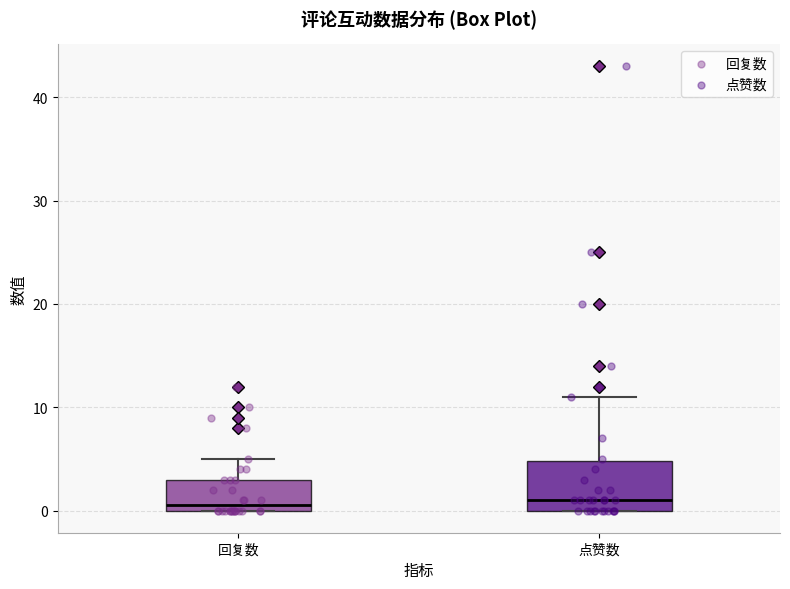

Comparing the boxes themselves (not the whiskers), which one is the tallest?

点赞数